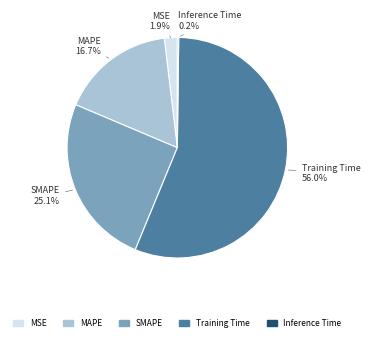

What portion of the pie excludes MAPE?

83.3%